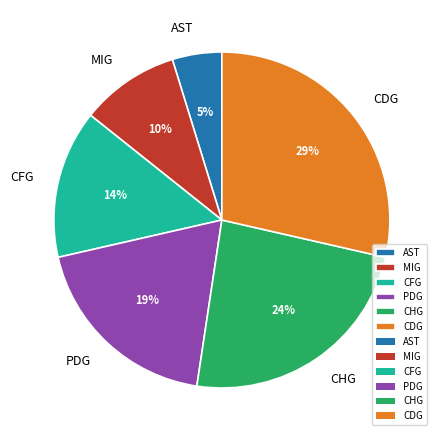

Combined, do CDG and CHG account for over 50%?

Yes